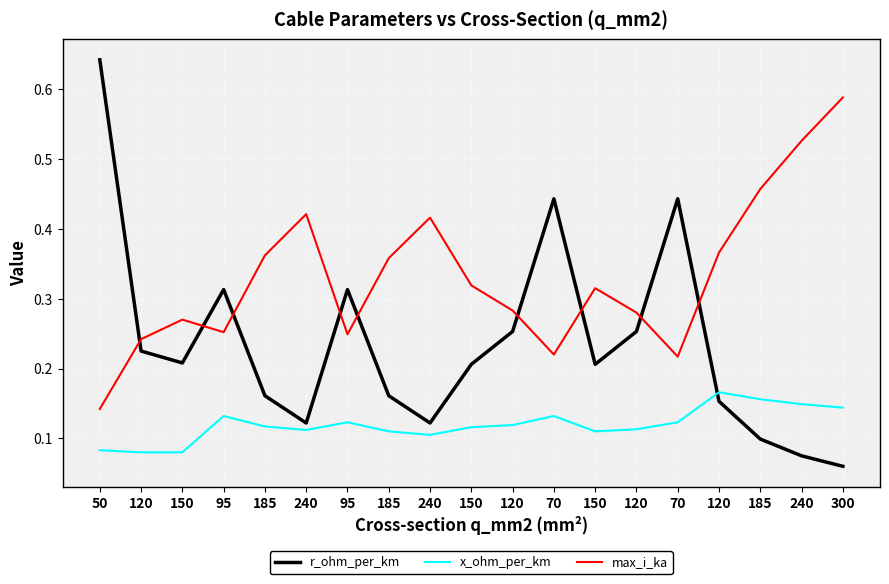

The max_i_ka series shows 0.5 at 150. True or false?

False